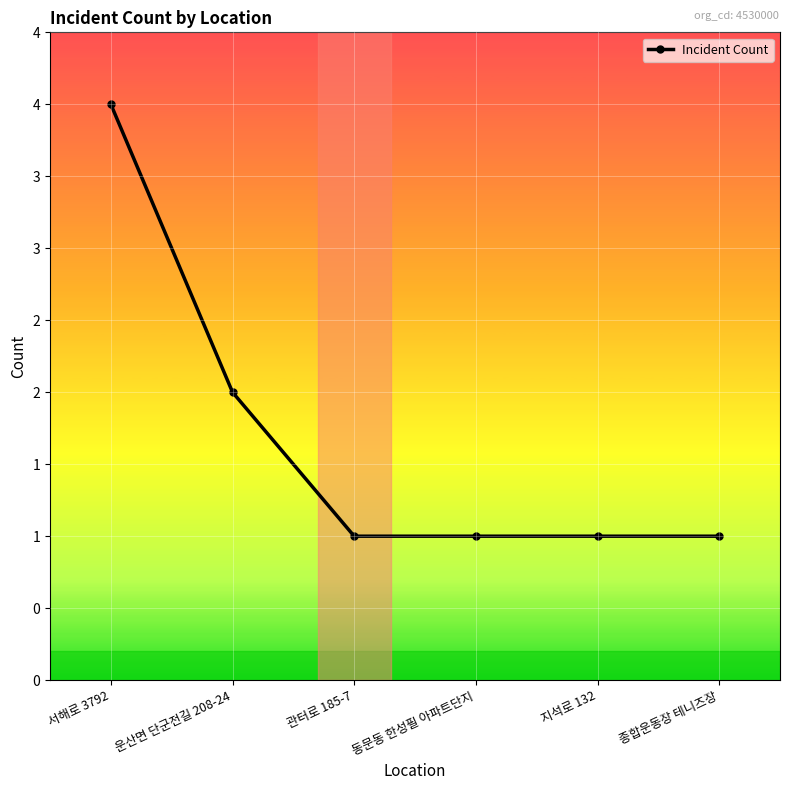

Does the chart display data point markers on the line(s)?

Yes